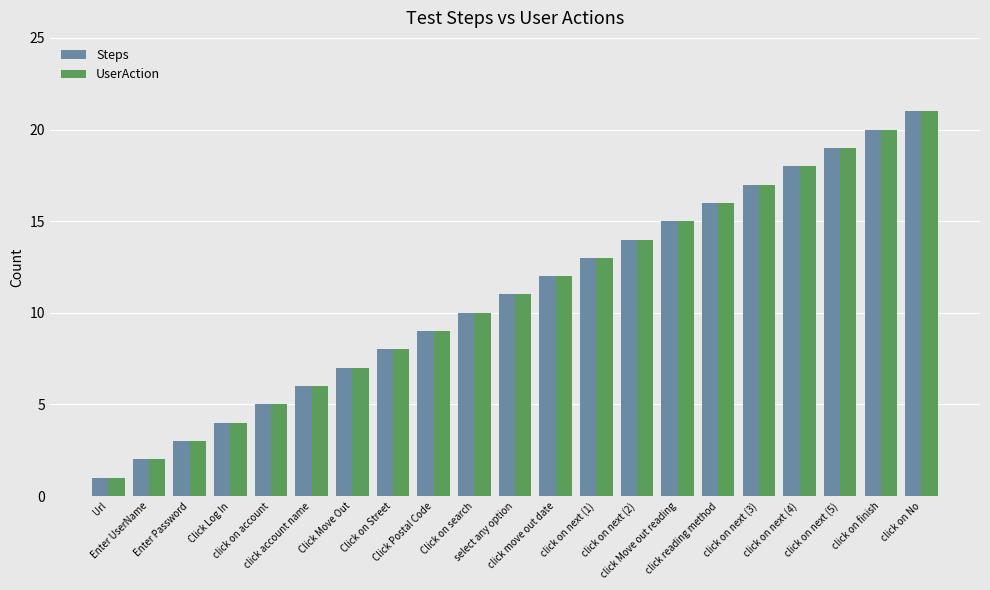

What are all the series names shown in the legend?

Steps, UserAction